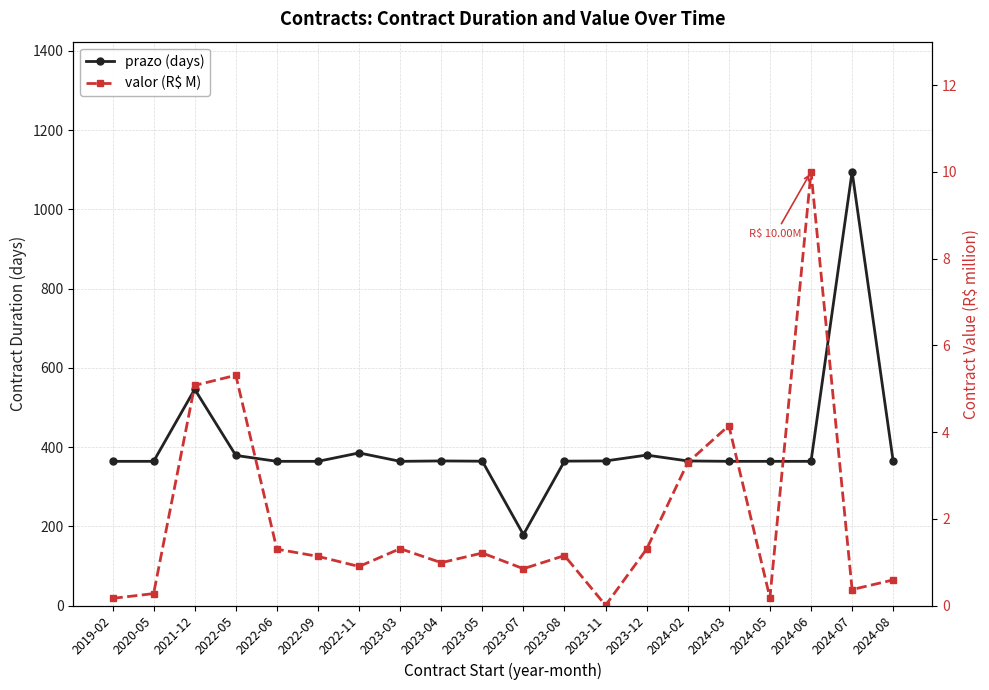

True or false: valor (R$ M) and prazo (days) cross at least once.

False